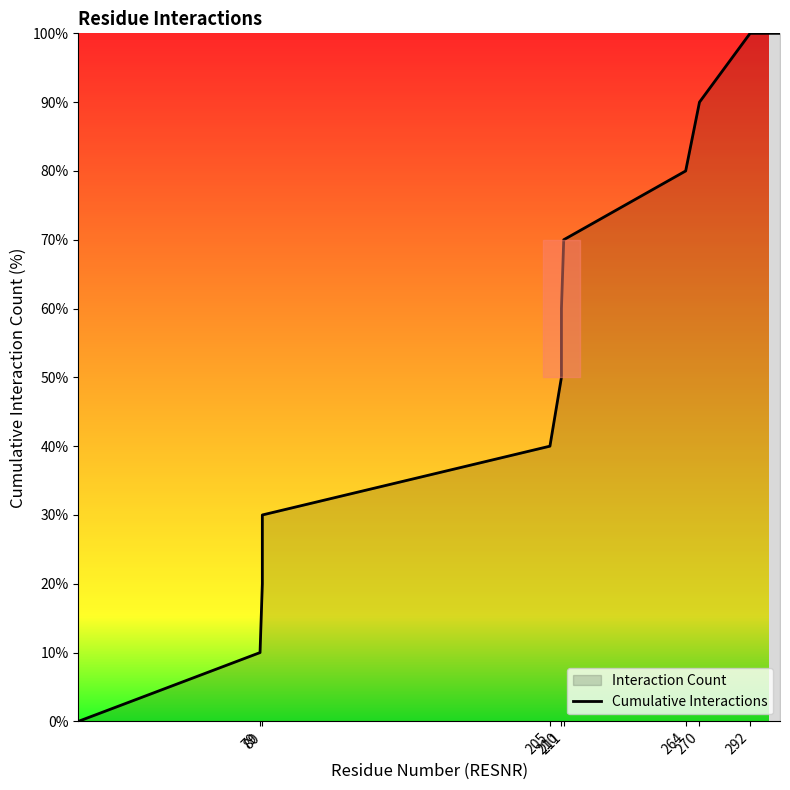

How many data points are above 60?

5